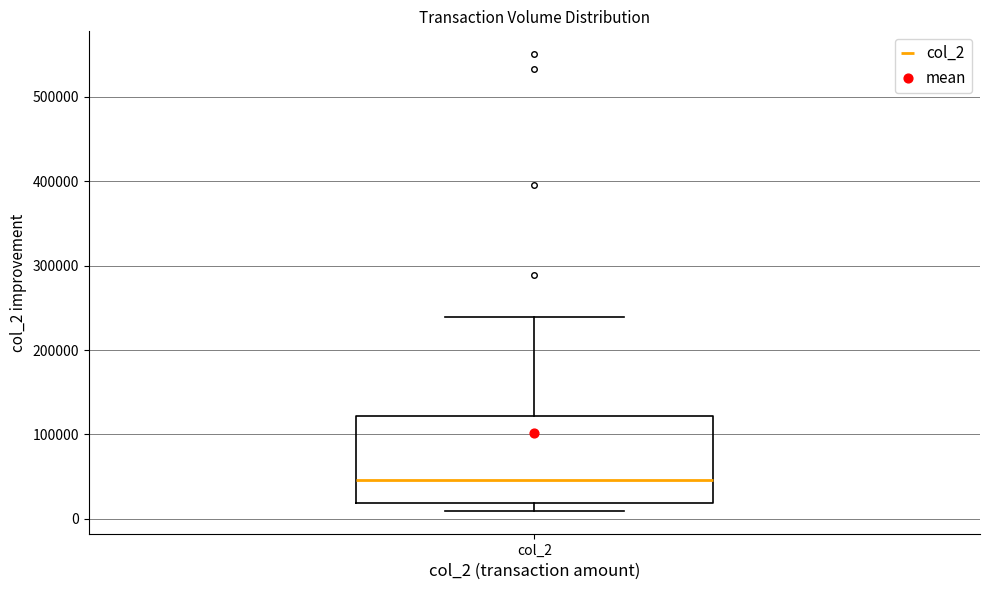

Transcribe this box plot: give where the median line is, the range the box spans, and where the two whiskers end, as read against the y-axis. The values are not printed on the chart, so give them approximately, as read against the axis.

median 50000, box 20000 to 120000, whiskers 10000 to 240000